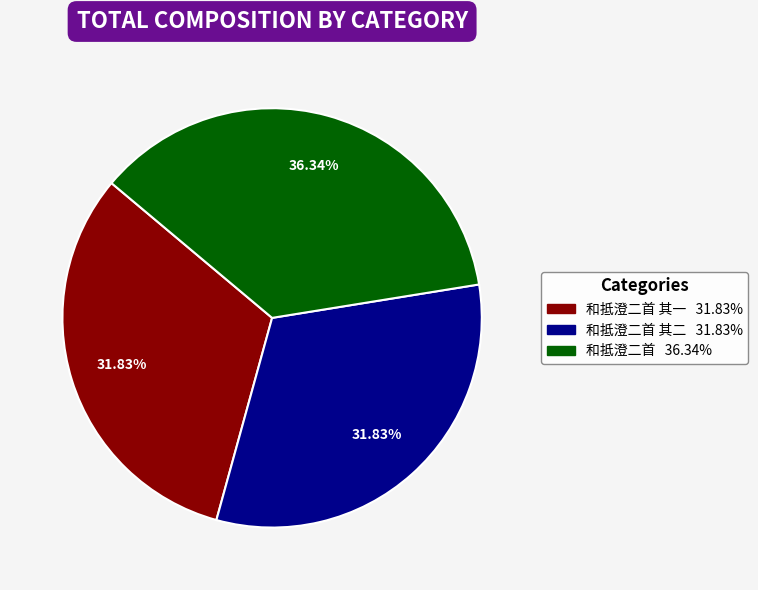

Count the number of slices in the pie.

3